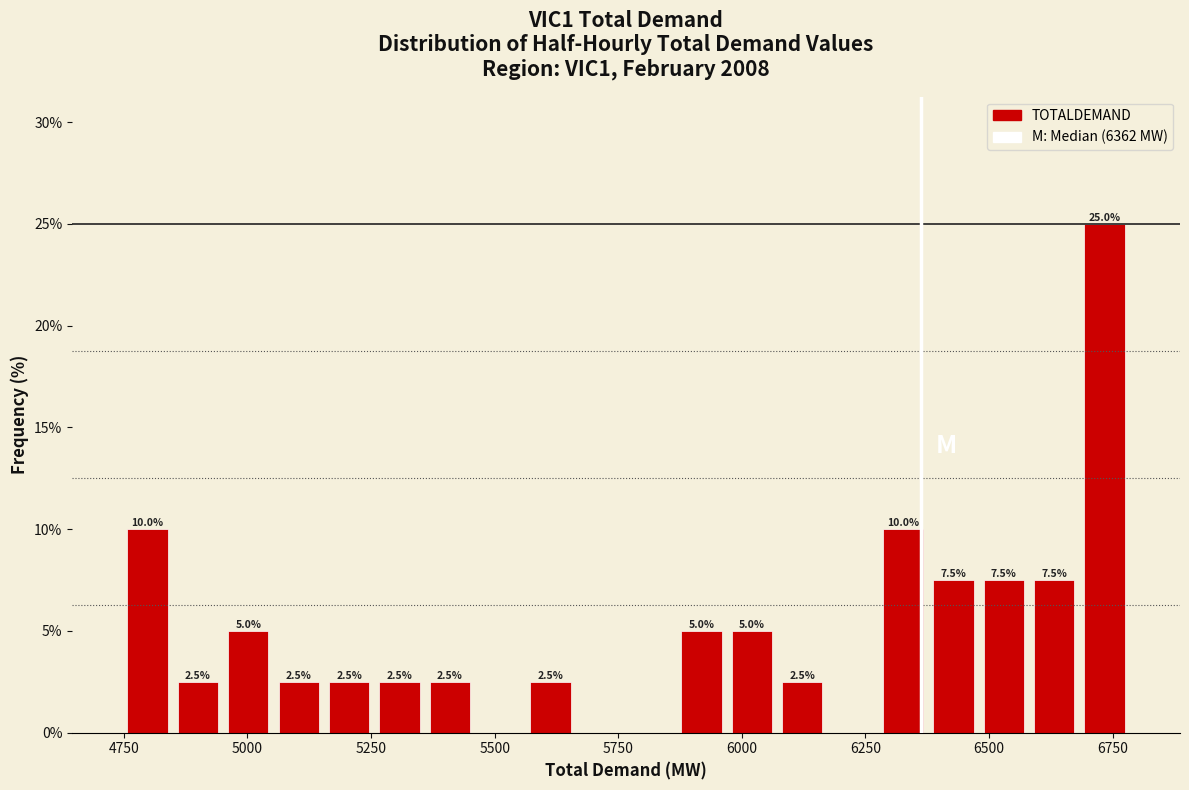

Around what value on the x-axis is the tallest bar? Give the approximate position of its centre, as read against the axis.

6750